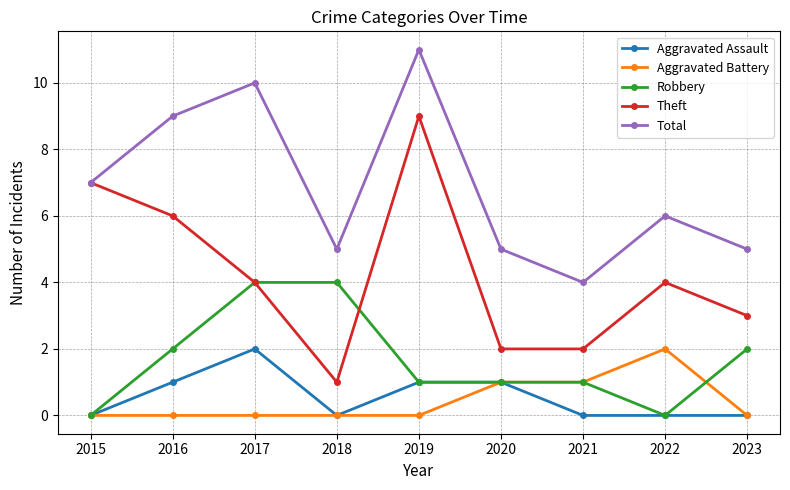

True or false: Aggravated Assault and Theft cross at least once.

False